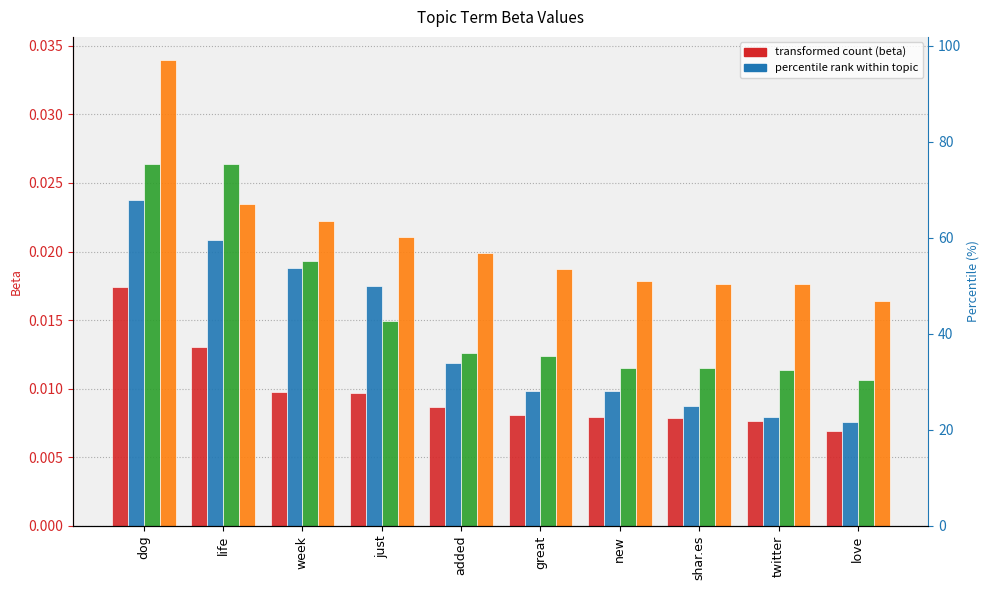

What is the label of the 3rd bar from the left?

week